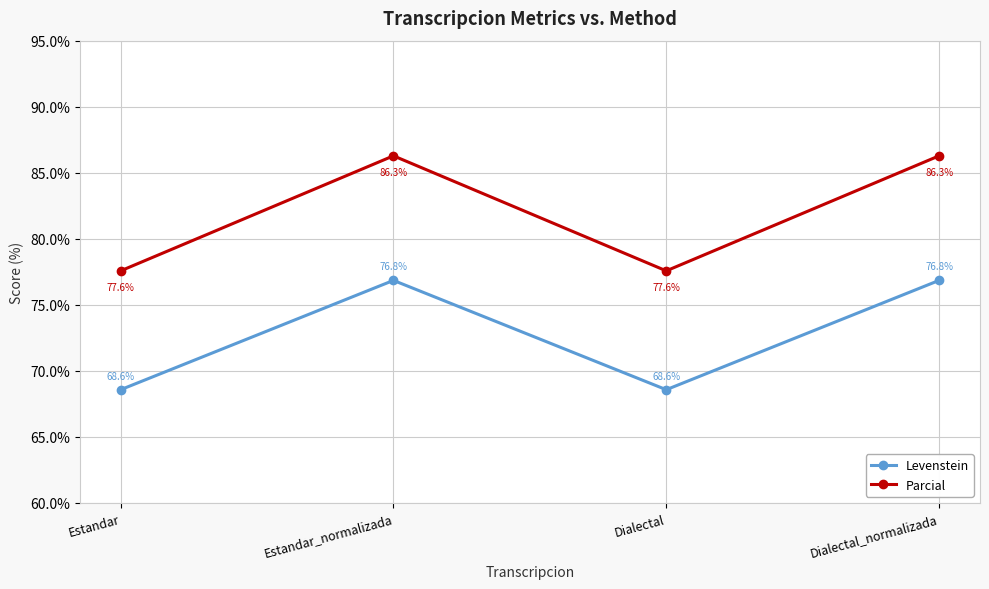

What is the spread (max minus min) of values at Estandar_normalizada?

9.4